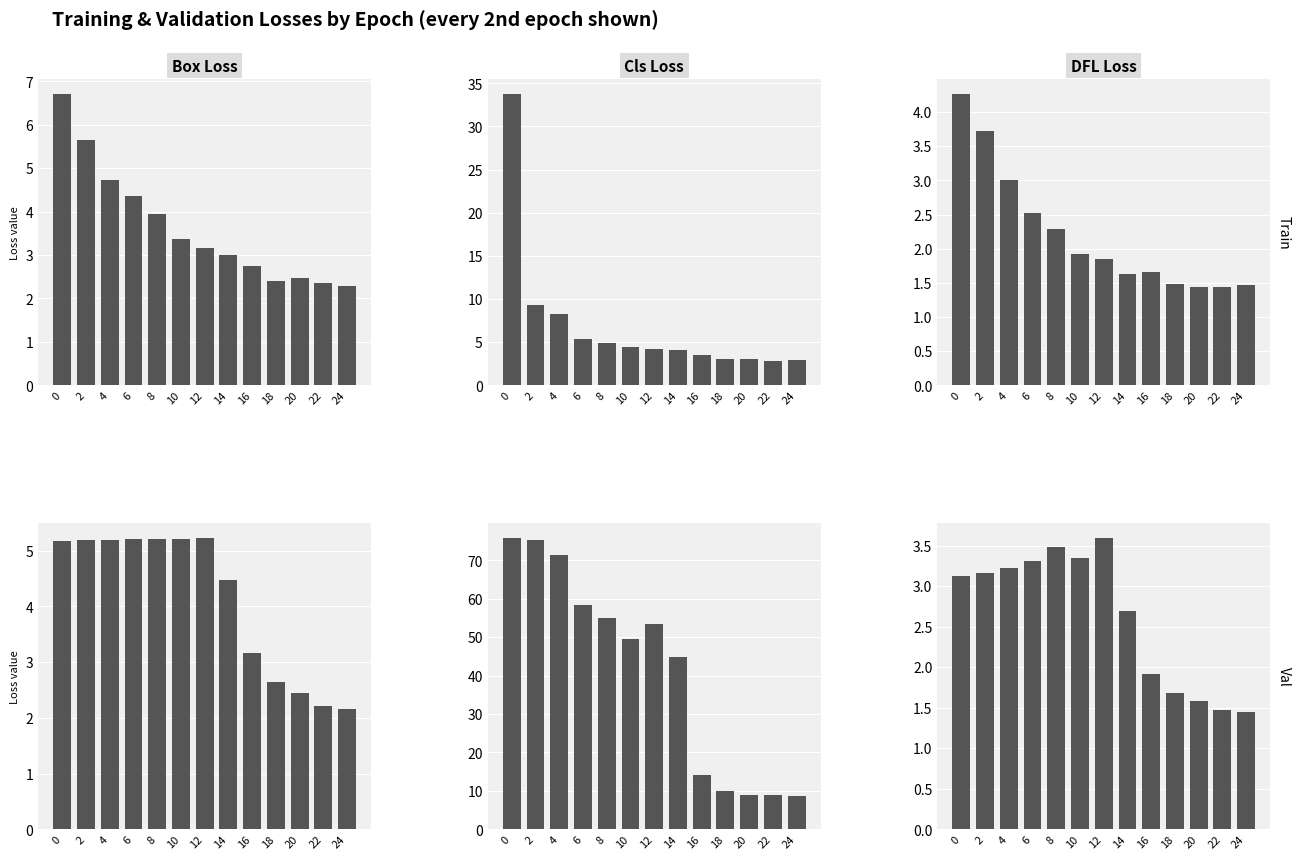

What are all the series names shown in the legend?

train/box_loss, train/cls_loss, train/dfl_loss, val/box_loss, val/cls_loss, val/dfl_loss